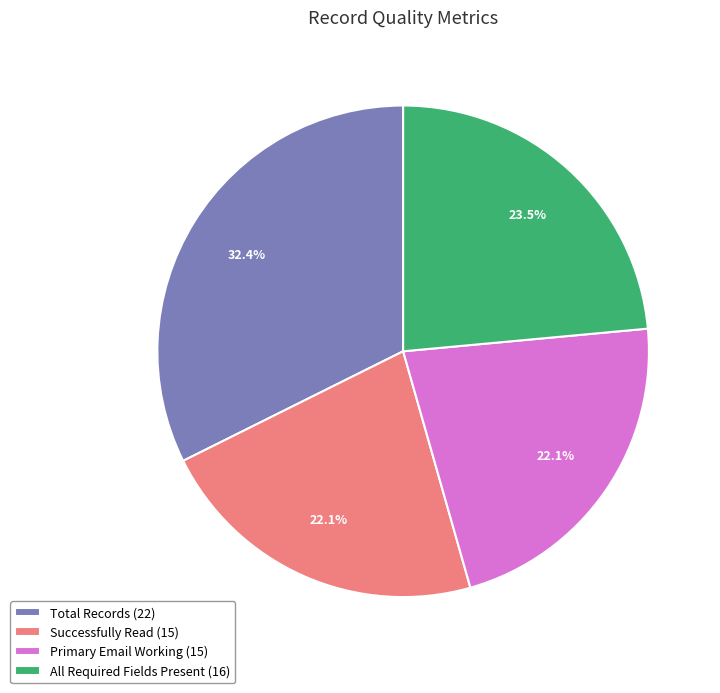

To the nearest percent, what is the average slice percentage?

25%